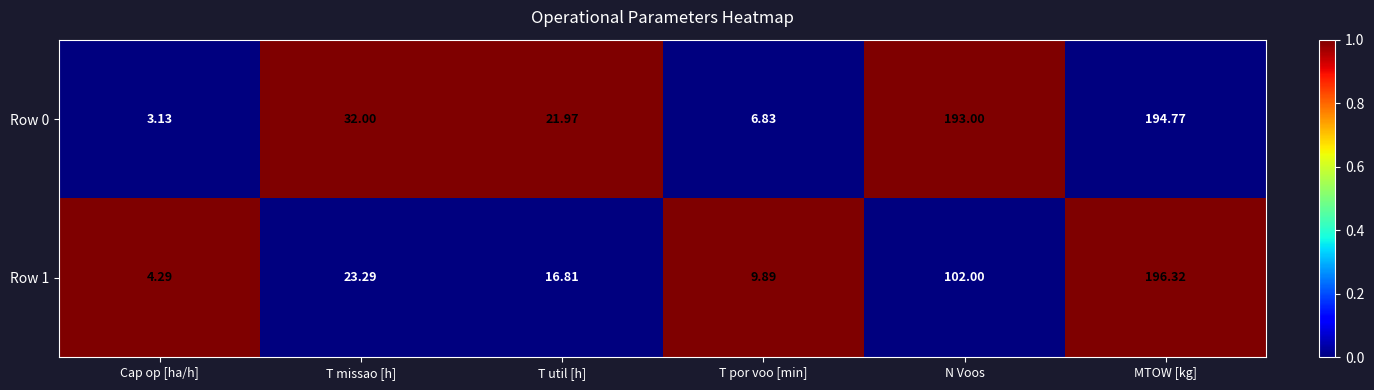

At which label does Row 1 reach its peak?

MTOW [kg]